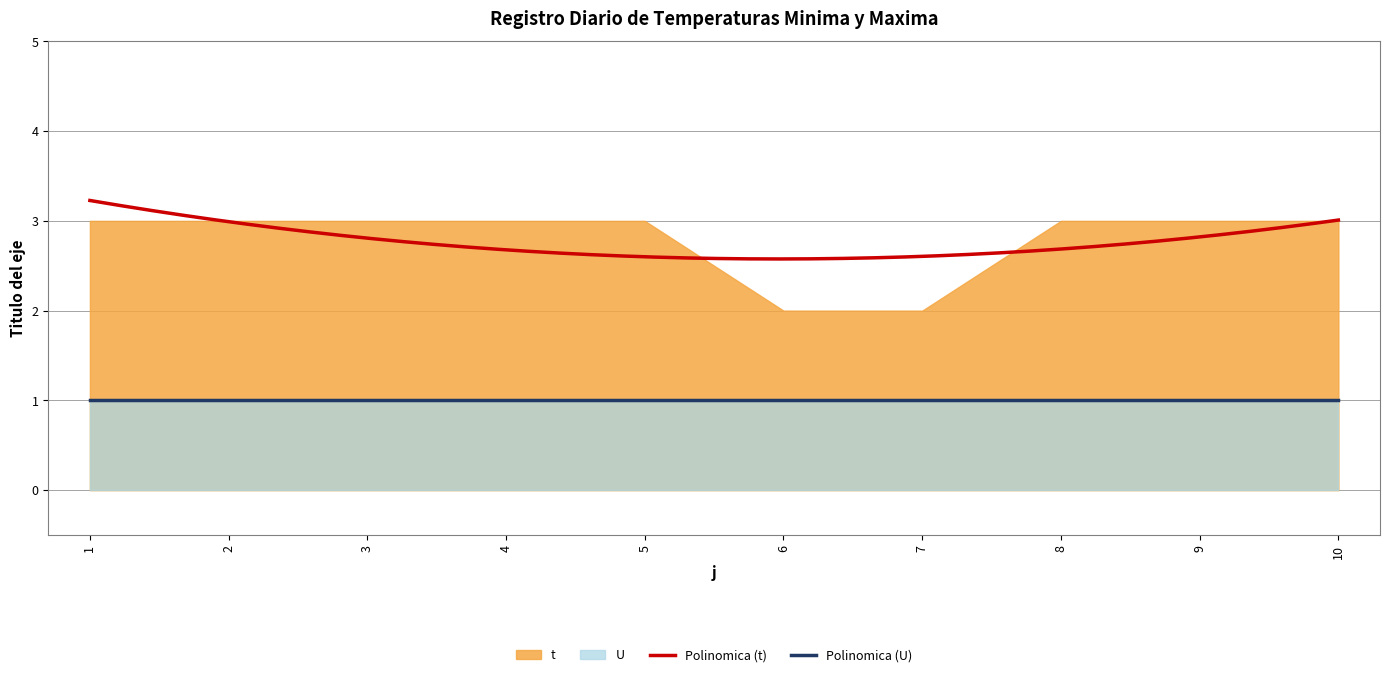

Reading left to right, transcribe all the data shown in this chart.

t: 3	3	3	3	3	2	2	3	3	3
U: 1	1	1	1	1	1	1	1	1	1